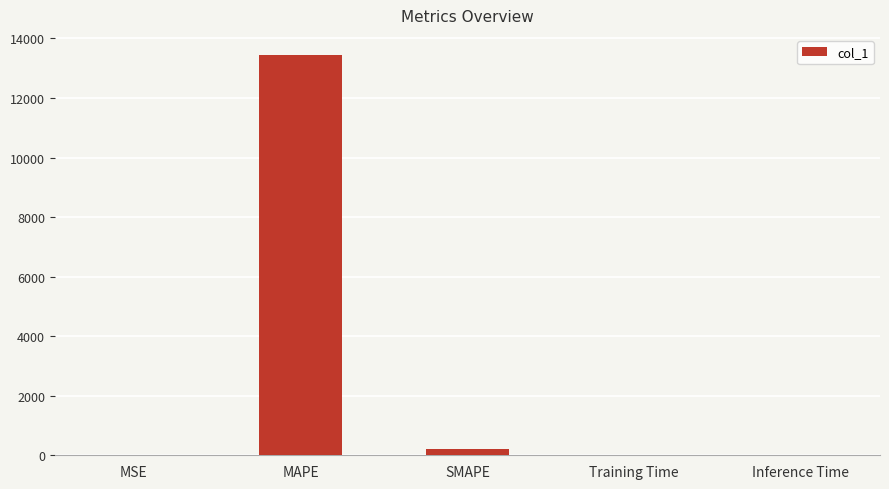

How many categories are shown in the chart?

5